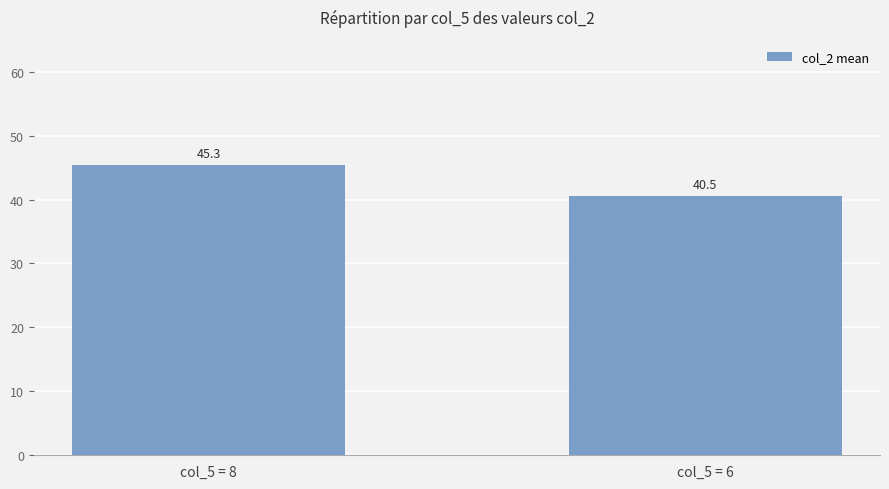

How many categories are shown in the chart?

2